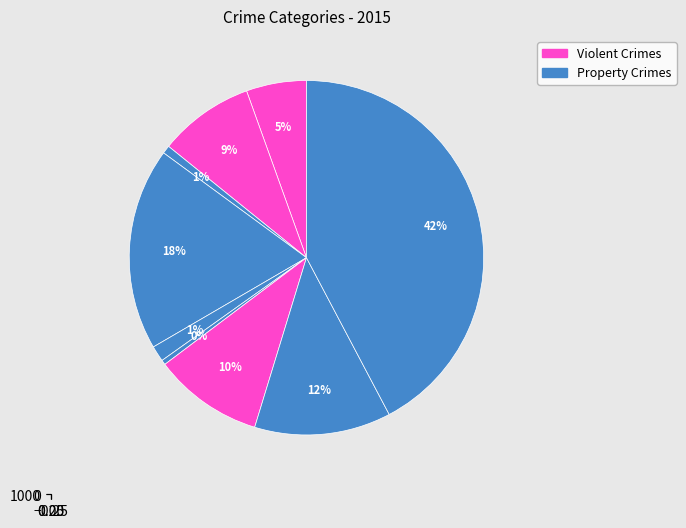

What percentage is the Aggravated Battery slice, to the nearest percent?

9%